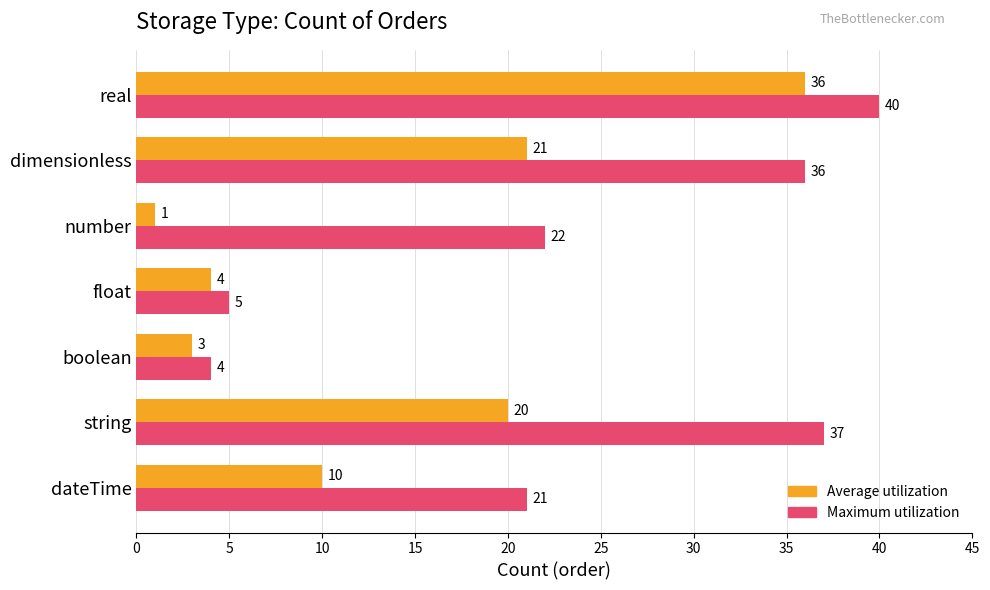

At how many categories does at least one series exceed 1?

7